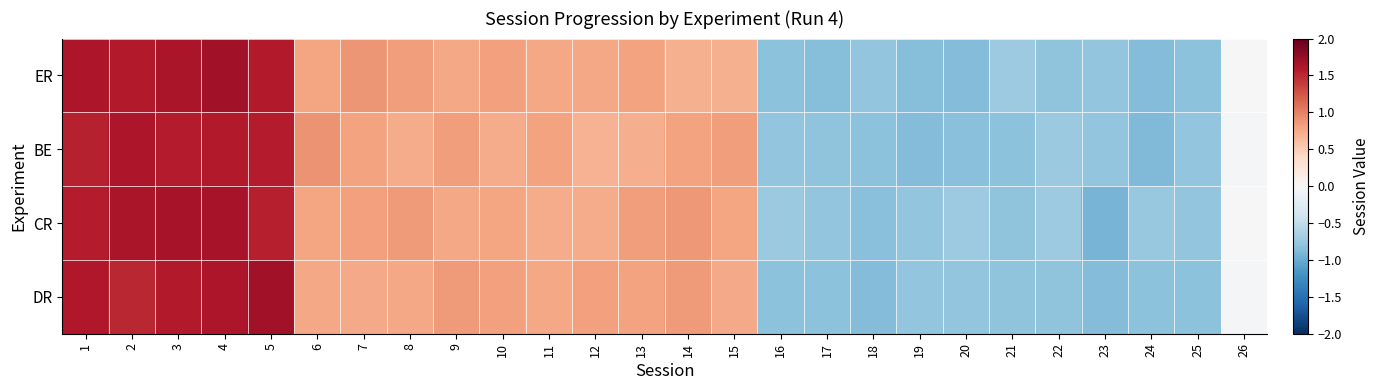

Which category has the highest value across all series?

4